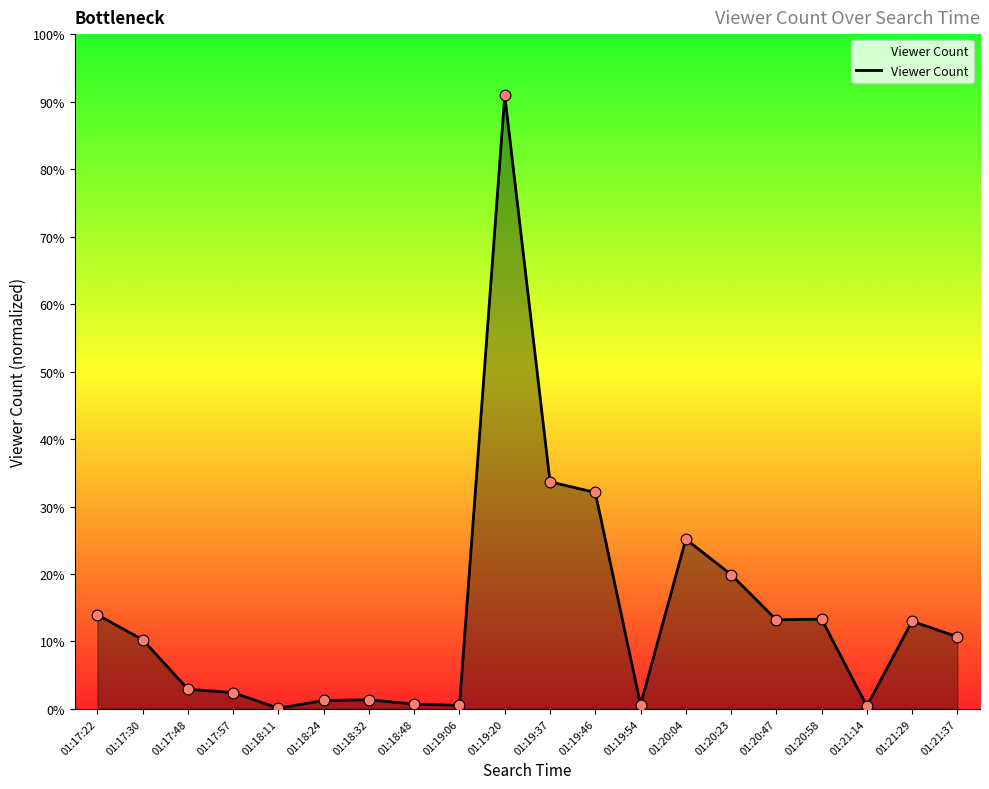

What is the ratio of the value at 01:20:23 to the value at 01:17:30?

1.9